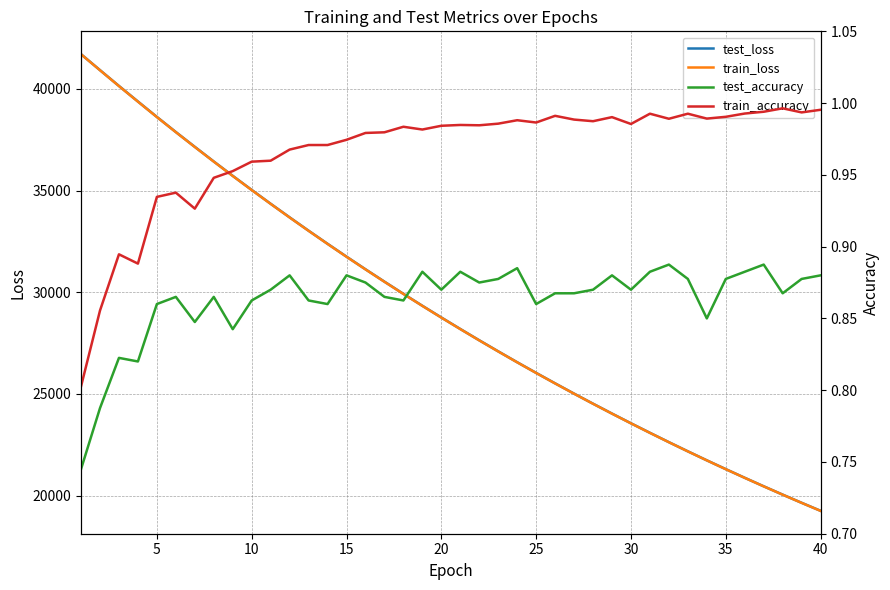

What is the lowest value of the train_loss series?

19245.2